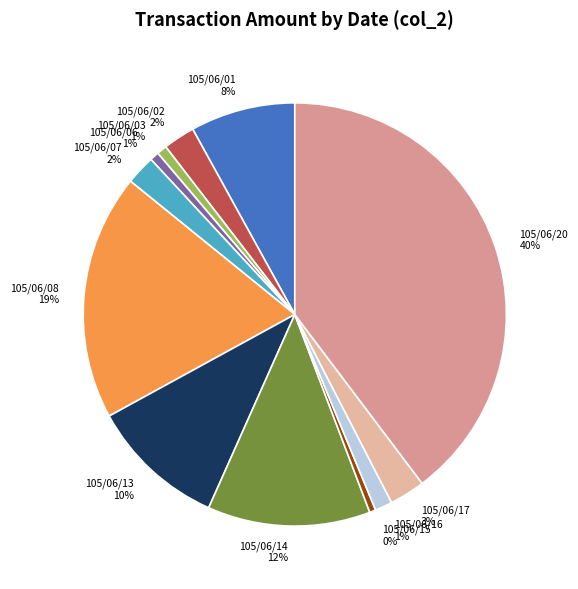

What percentage is the 105/06/06 slice, to the nearest percent?

1%